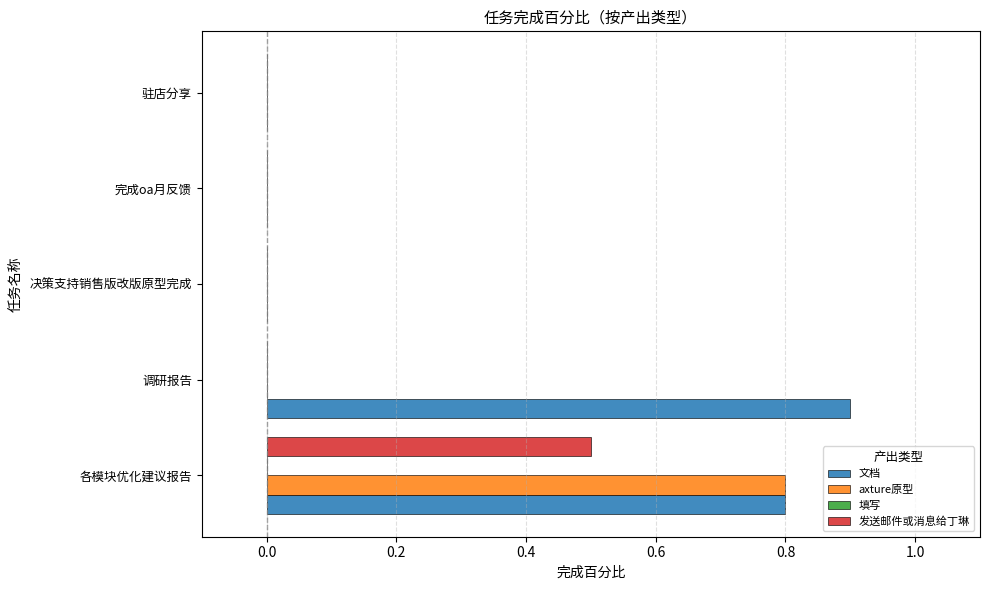

True or false: axture原型 has a value of 0.4 at 各模块优化建议报告.

False